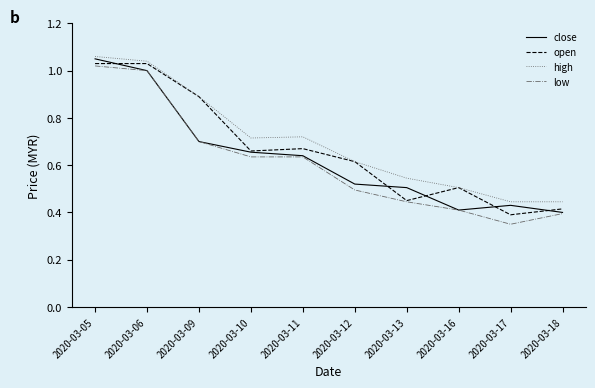

Where is open nearest to the value 0?

2020-03-17